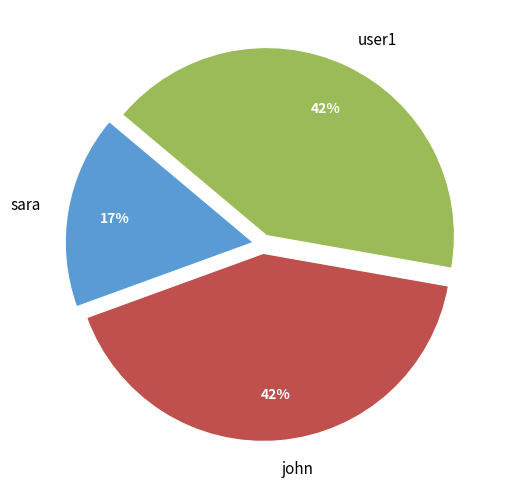

Does user1 represent more than half of the total?

No